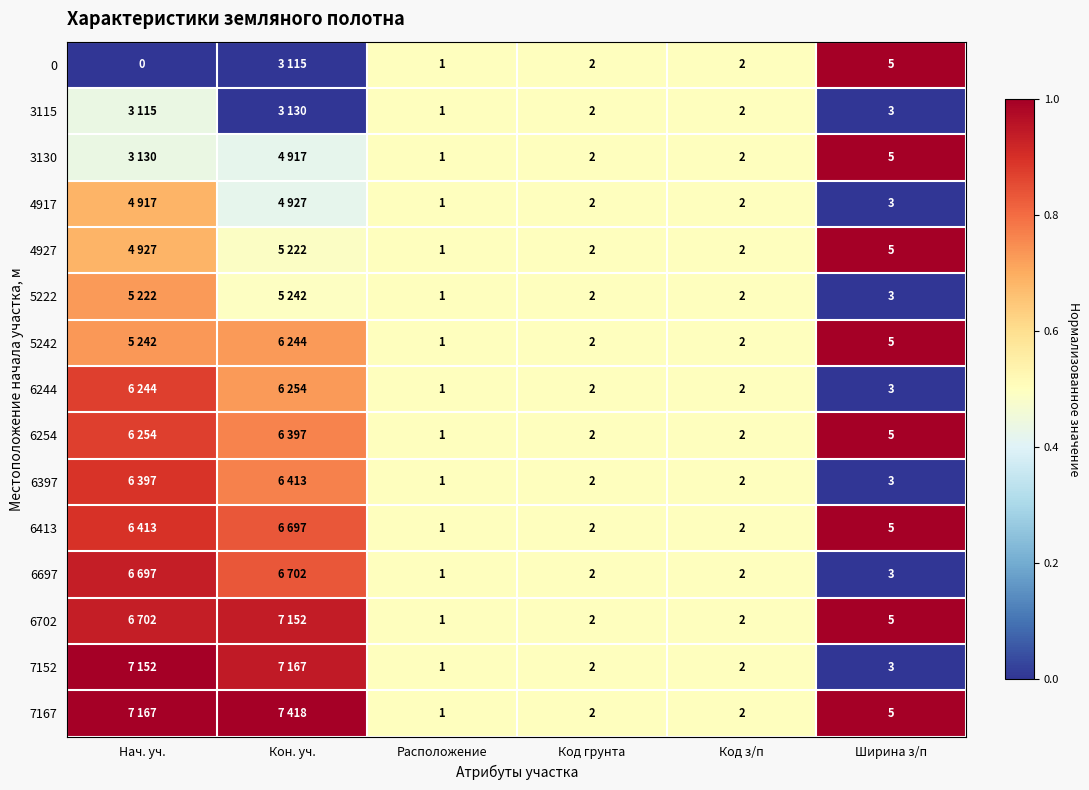

How many distinct data groups are displayed?

15